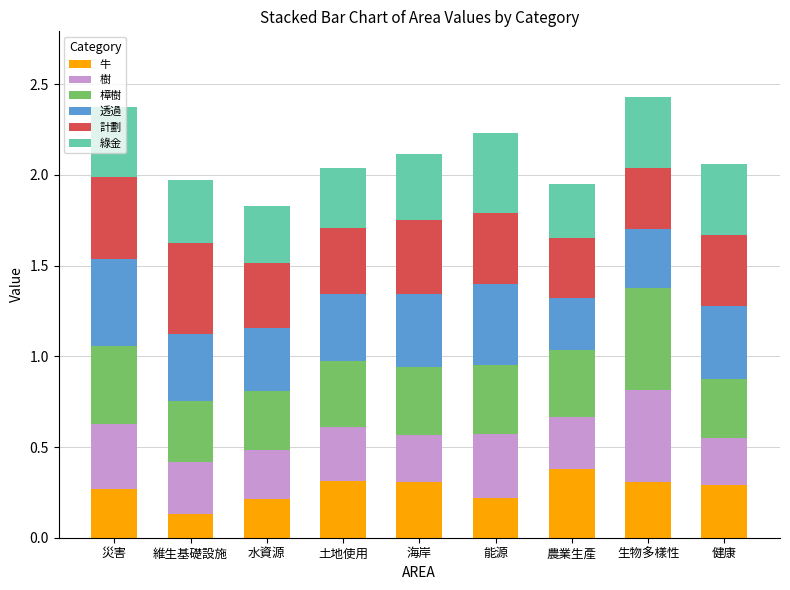

What are all the series names shown in the legend?

牛, 樹, 樟樹, 透過, 計劃, 綠金